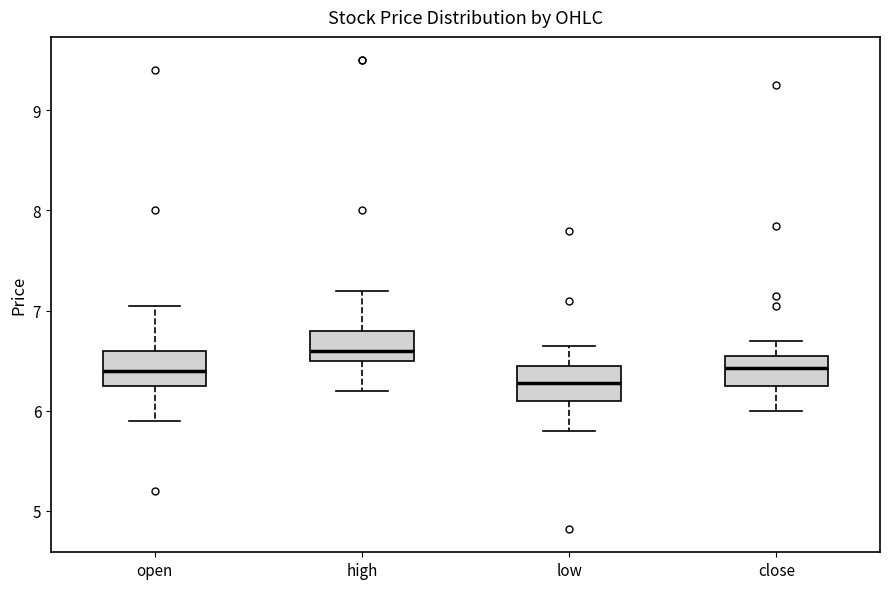

Reading left to right, read every box against the y-axis: the position of its median line, the range the box covers, and the ends of its whiskers. The values are not printed on the chart, so give them approximately, as read against the axis.

open: median 6.4, box 6.3 to 6.6, whiskers 5.9 to 7.1
high: median 6.6, box 6.5 to 6.8, whiskers 6.2 to 7.2
low: median 6.3, box 6.1 to 6.5, whiskers 5.8 to 6.7
close: median 6.4, box 6.3 to 6.6, whiskers 6.0 to 6.7